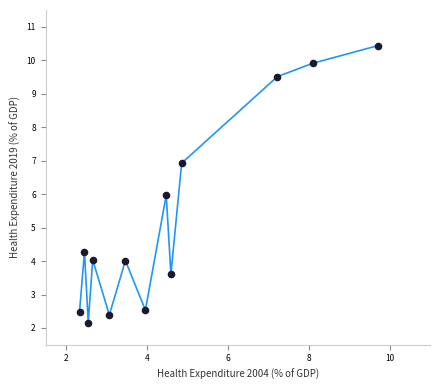

What is the range of X values (max minus min)?

7.4